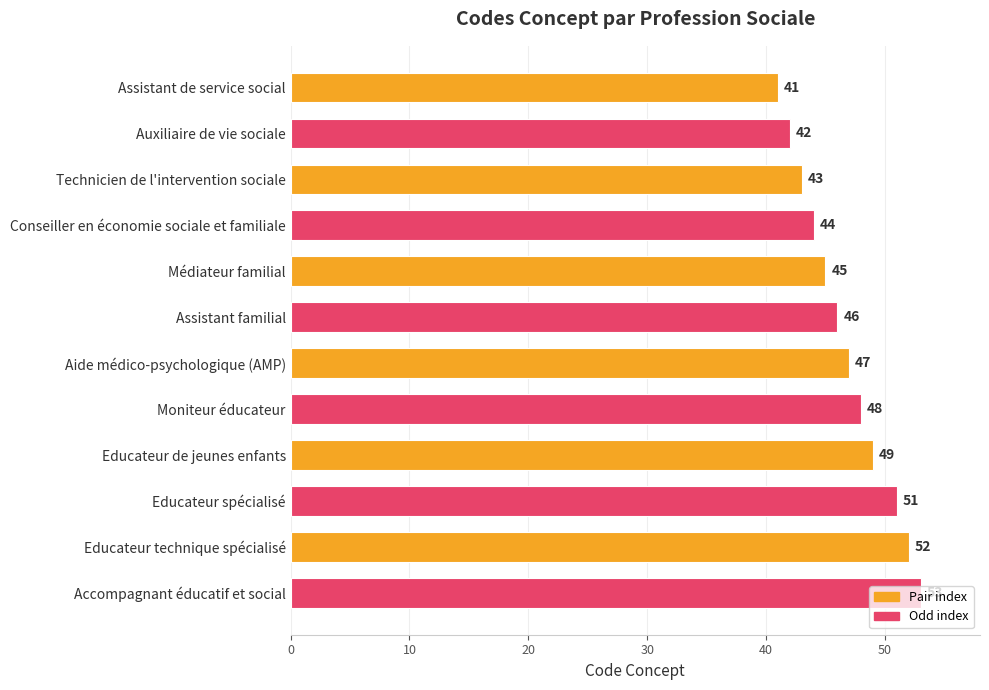

List the labels in order of value, largest first.

Accompagnant éducatif et social, Educateur technique spécialisé, Educateur spécialisé, Educateur de jeunes enfants, Moniteur éducateur, Aide médico-psychologique (AMP), Assistant familial, Médiateur familial, Conseiller en économie sociale et familiale, Technicien de l'intervention sociale, Auxiliaire de vie sociale, Assistant de service social